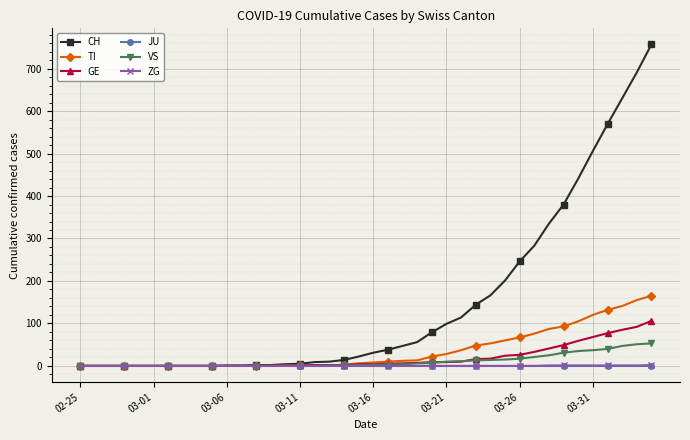

What is the highest value of the GE series?

106